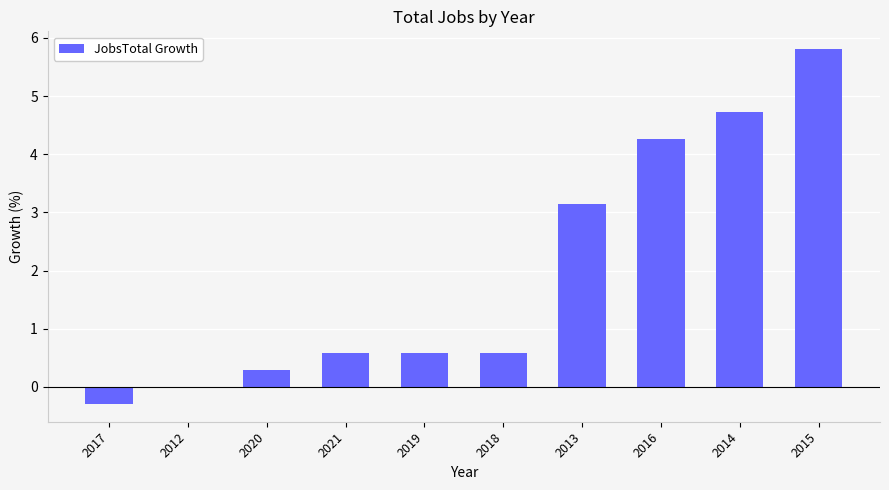

What is the sum of all values?

19.7